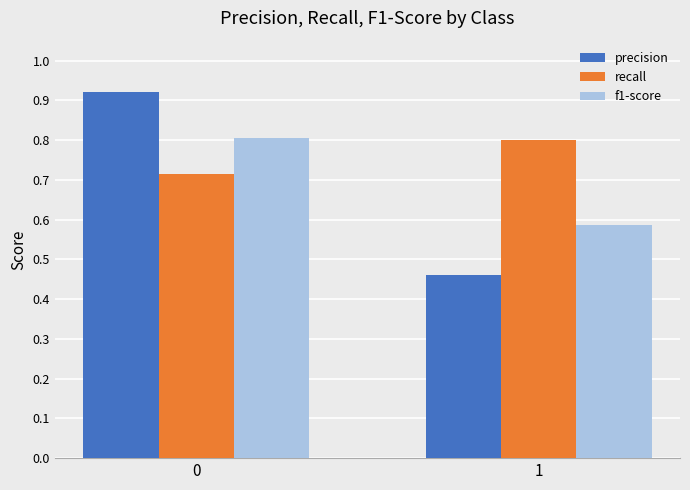

What are all the series names shown in the legend?

precision, recall, f1-score